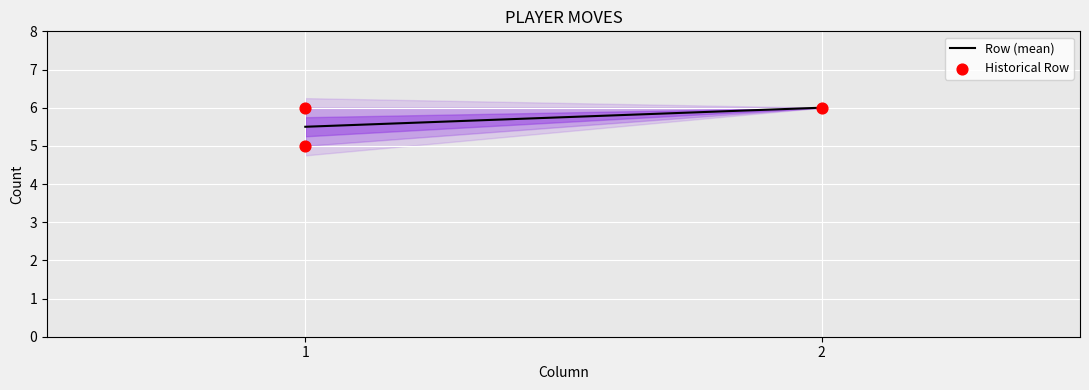

Which has a higher value, 1 or 2?

2